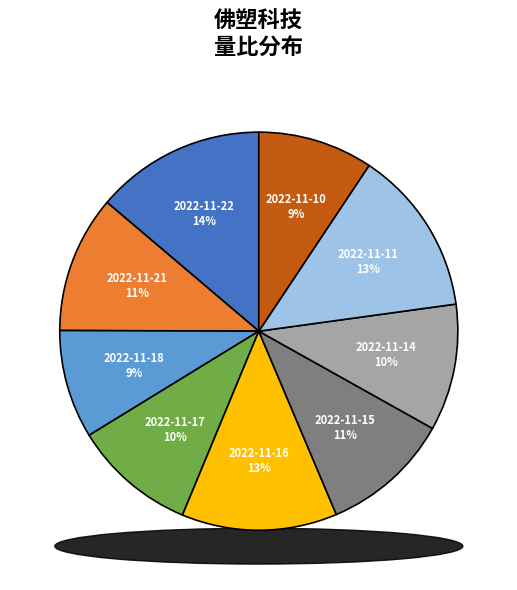

What percentage is NOT represented by 2022-11-18?

91.2%